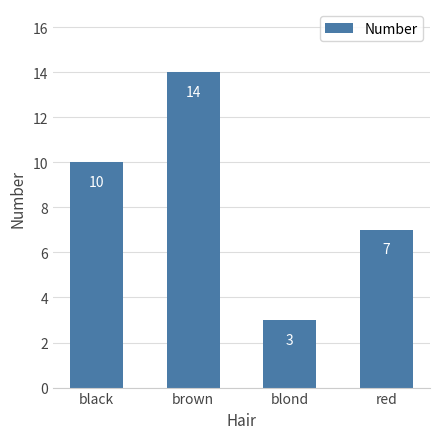

What is the difference between the values at red and black?

3